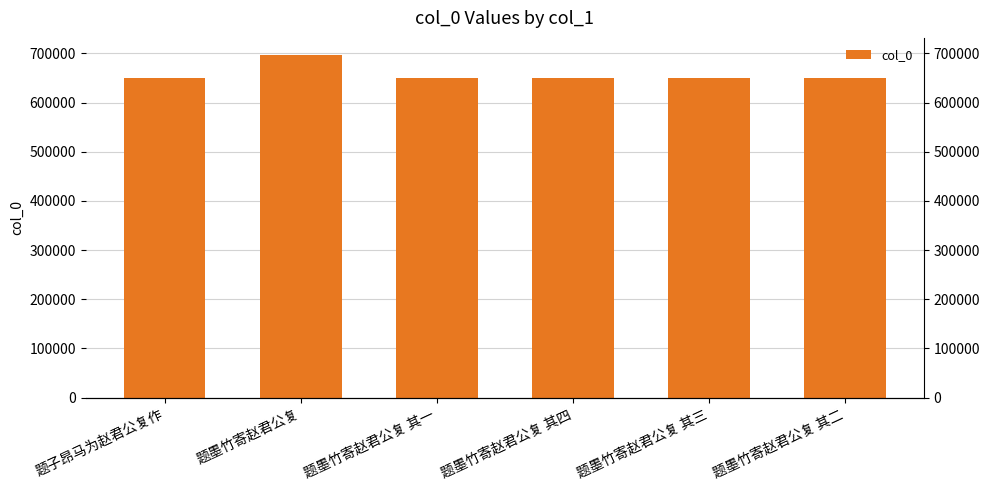

What is the difference between the values at 题墨竹寄赵君公复 其二 and 题墨竹寄赵君公复?

46046